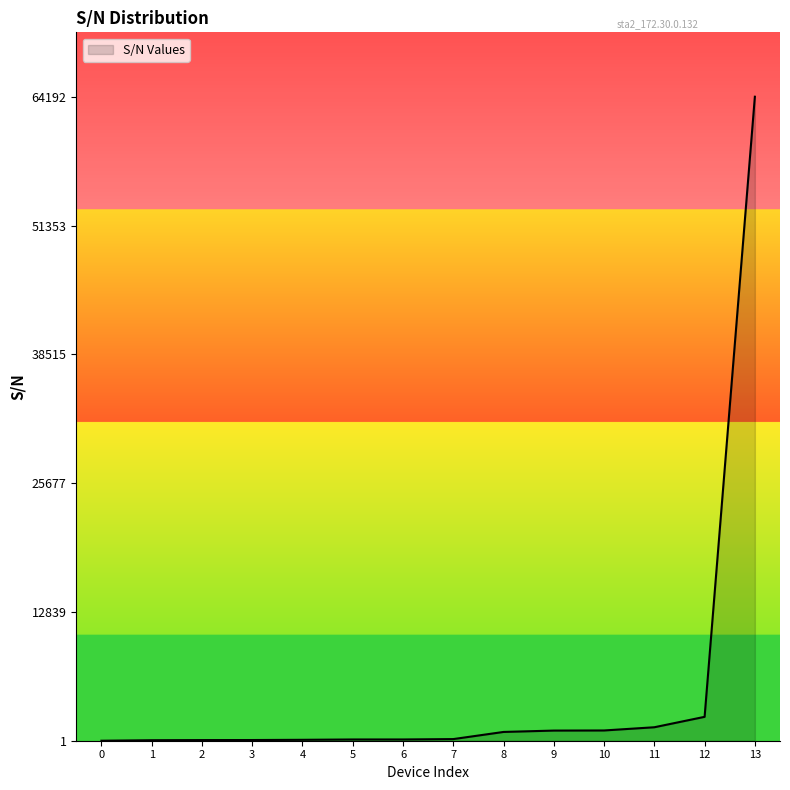

What is the difference between the maximum and minimum values?

64191